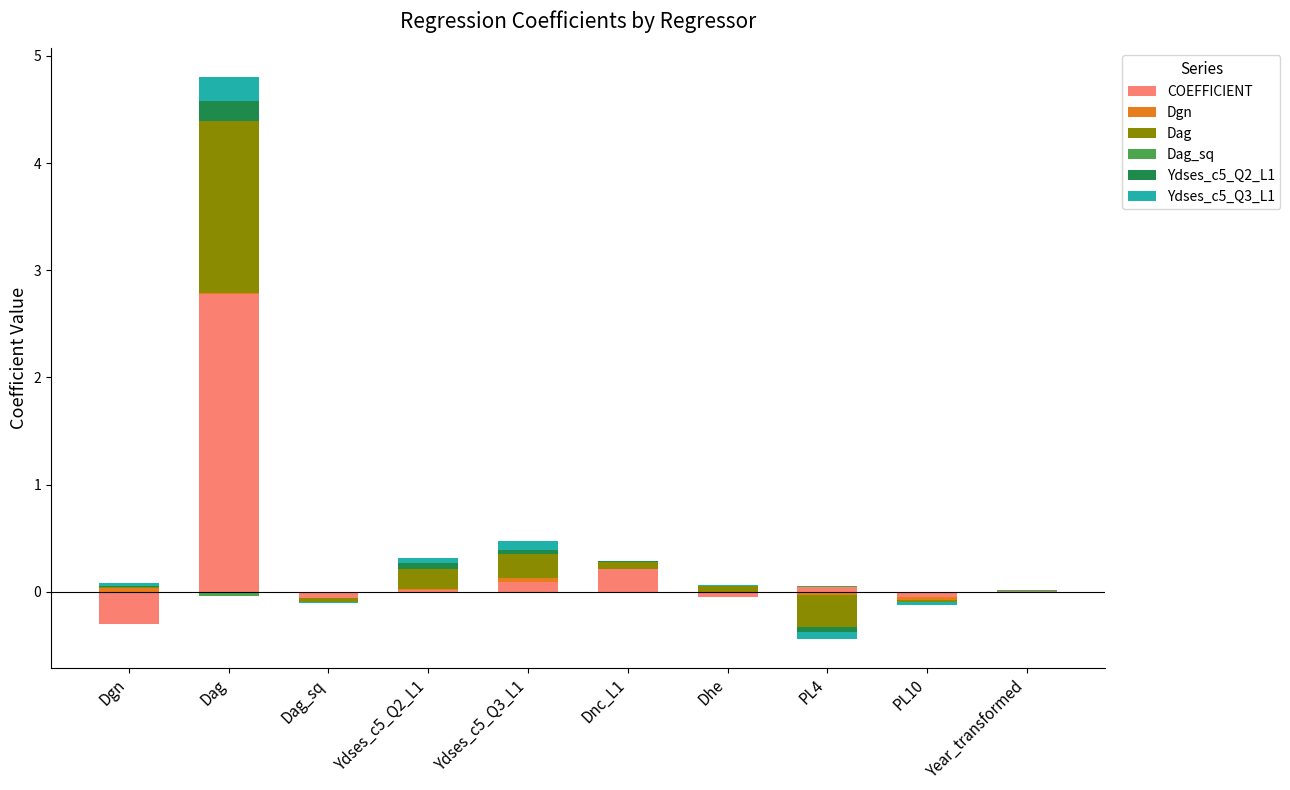

The Dag_sq series shows 0.0 at Dnc_L1. True or false?

True